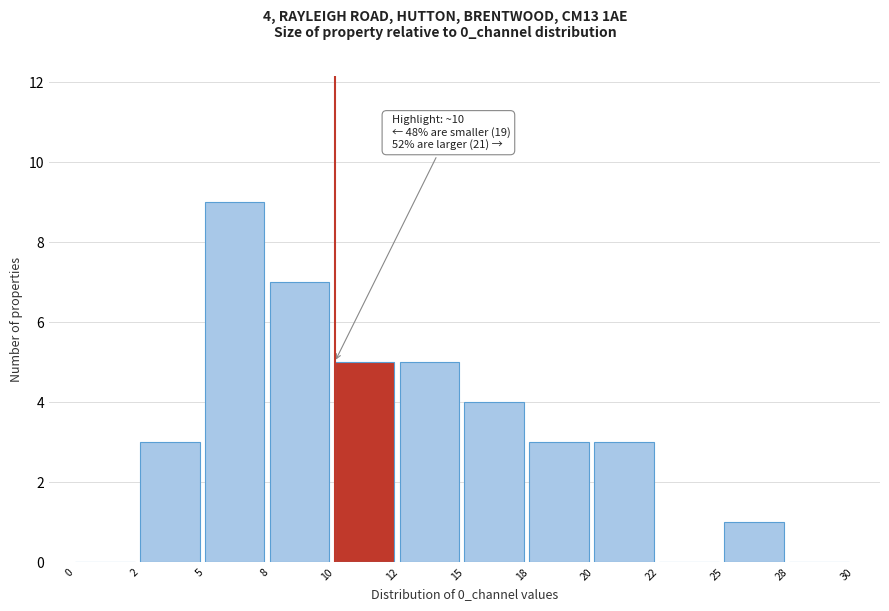

Reading right to left, what are all the values shown in this chart?

28=0	25=1	22=0	20=3	18=3	15=4	12=5	10=5	8=7	5=9	2=3	0=0